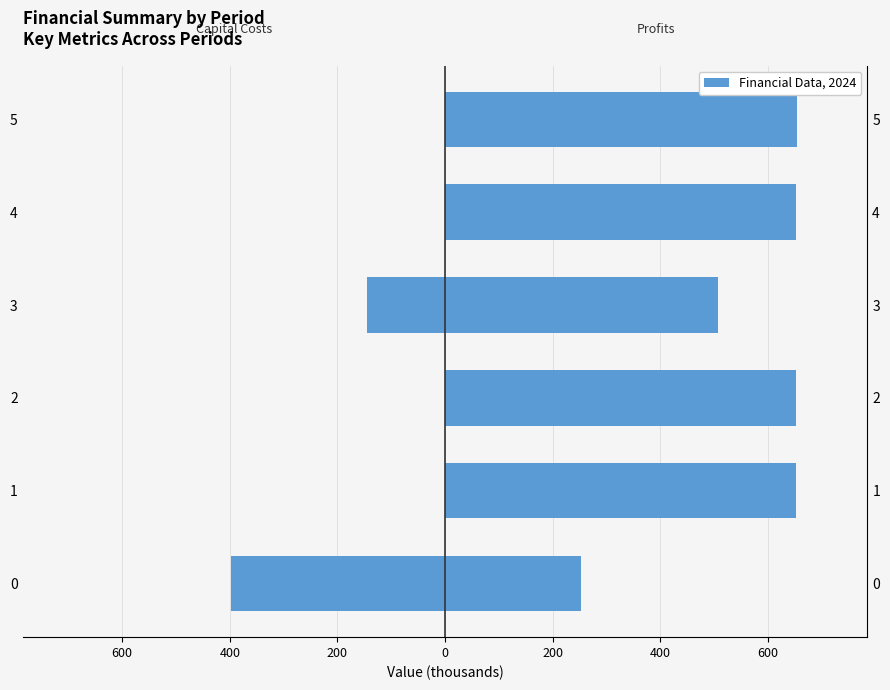

What is the maximum value shown in the chart?

654.2